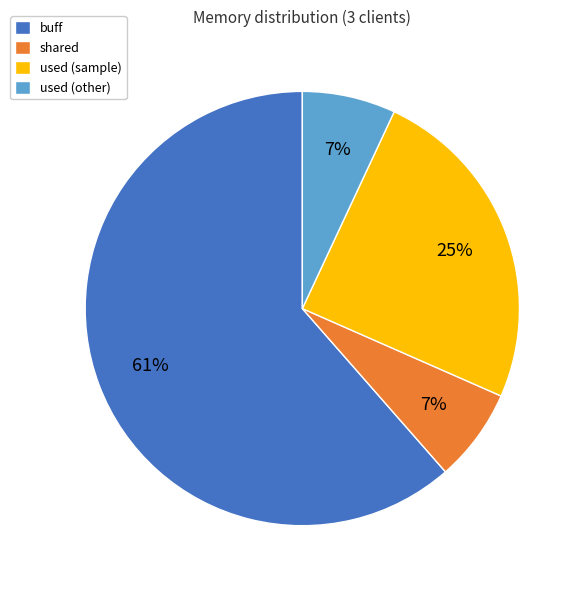

Is it true that buff is 61% of the pie?

True